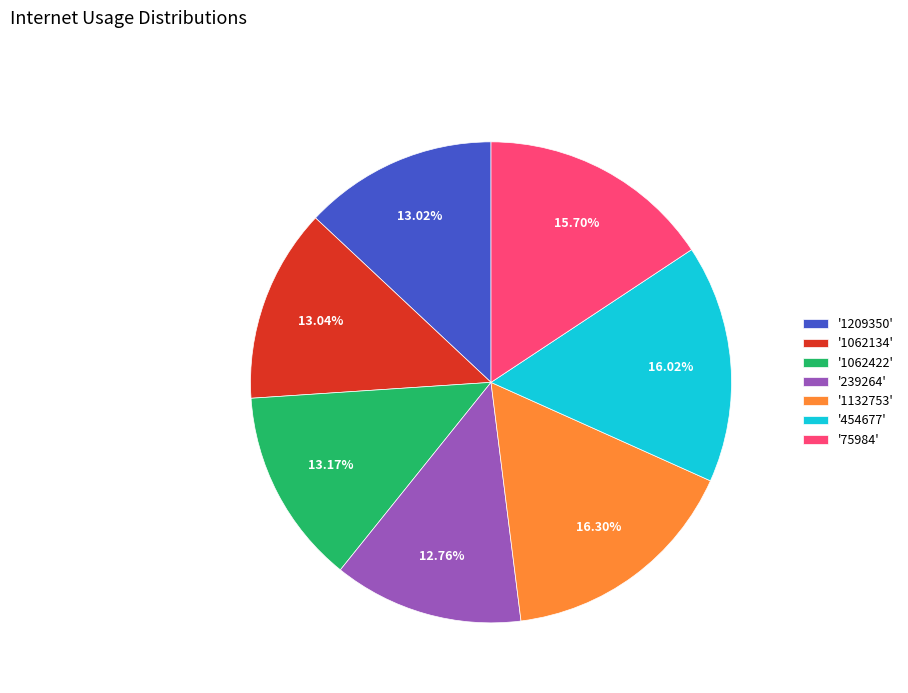

To the nearest percent, what is the average slice percentage?

14%